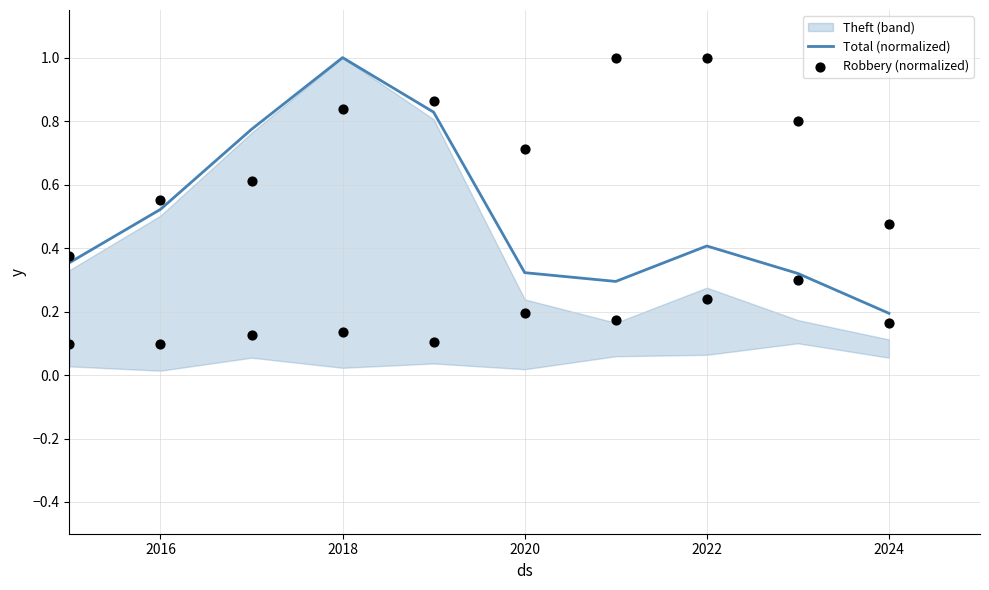

At how many categories does at least one series exceed 0?

10